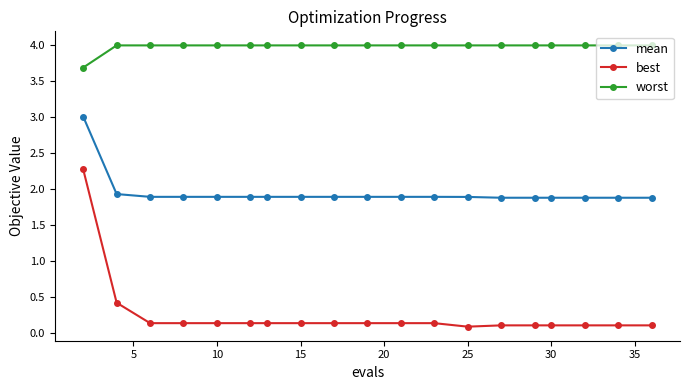

True or false: best and worst intersect in this chart.

False